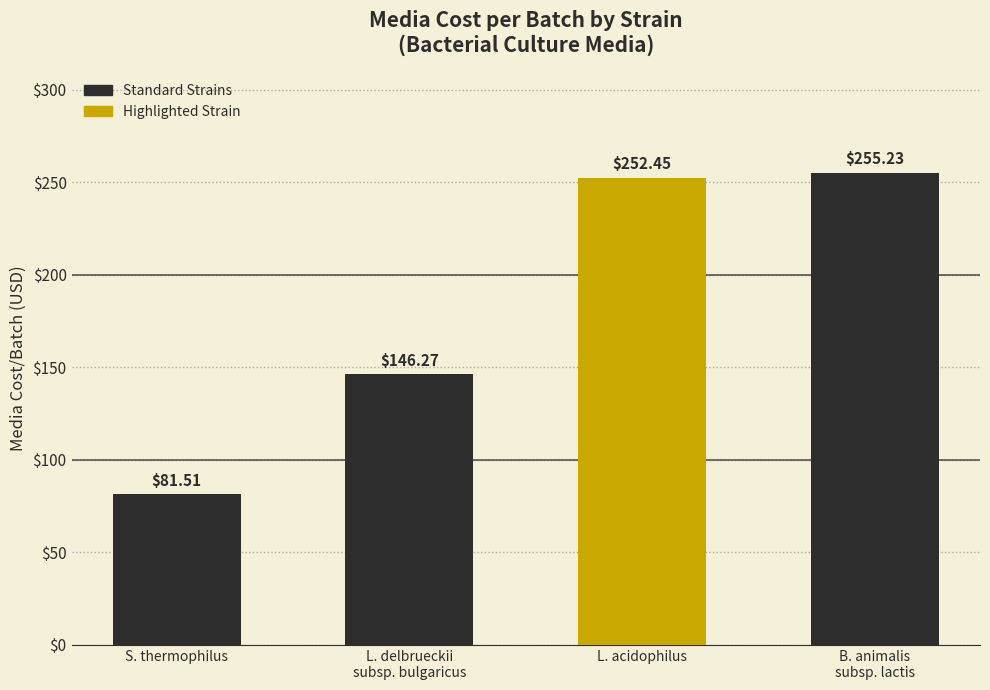

What position from the right is L. delbrueckii
subsp. bulgaricus?

3